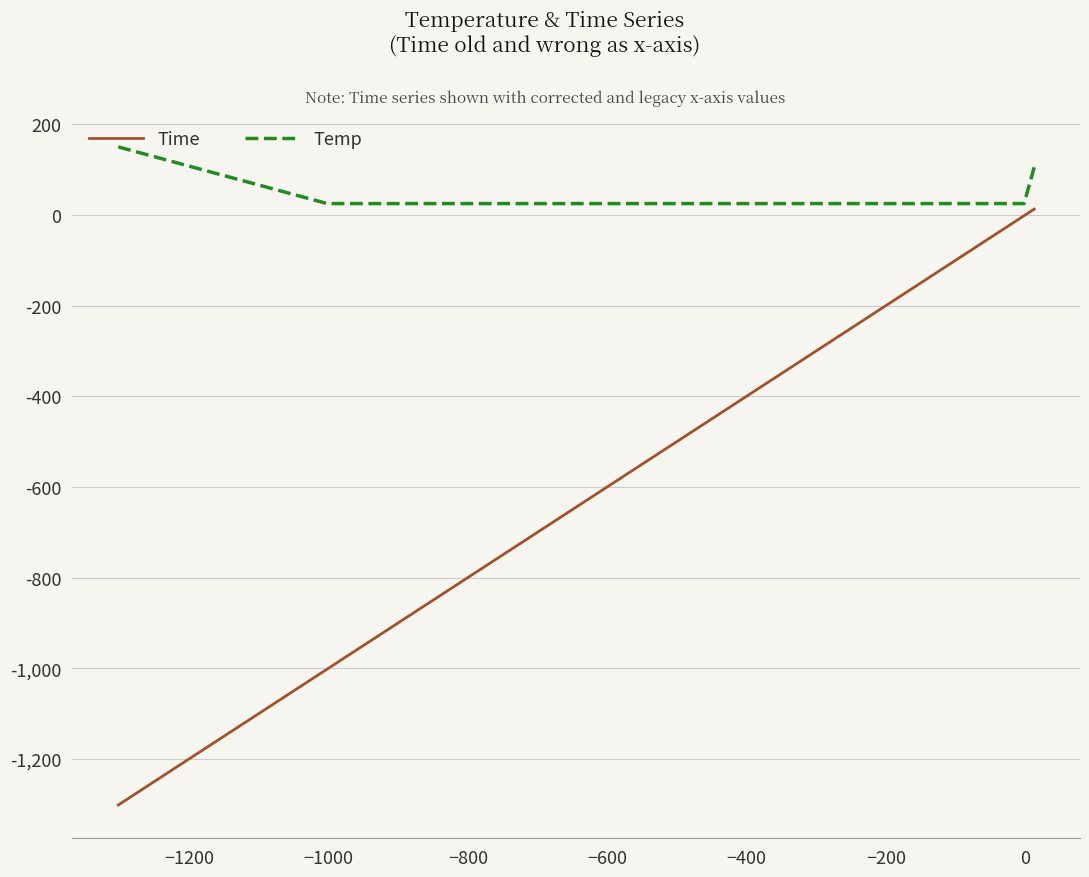

Which series has the largest total across all categories?

Temp